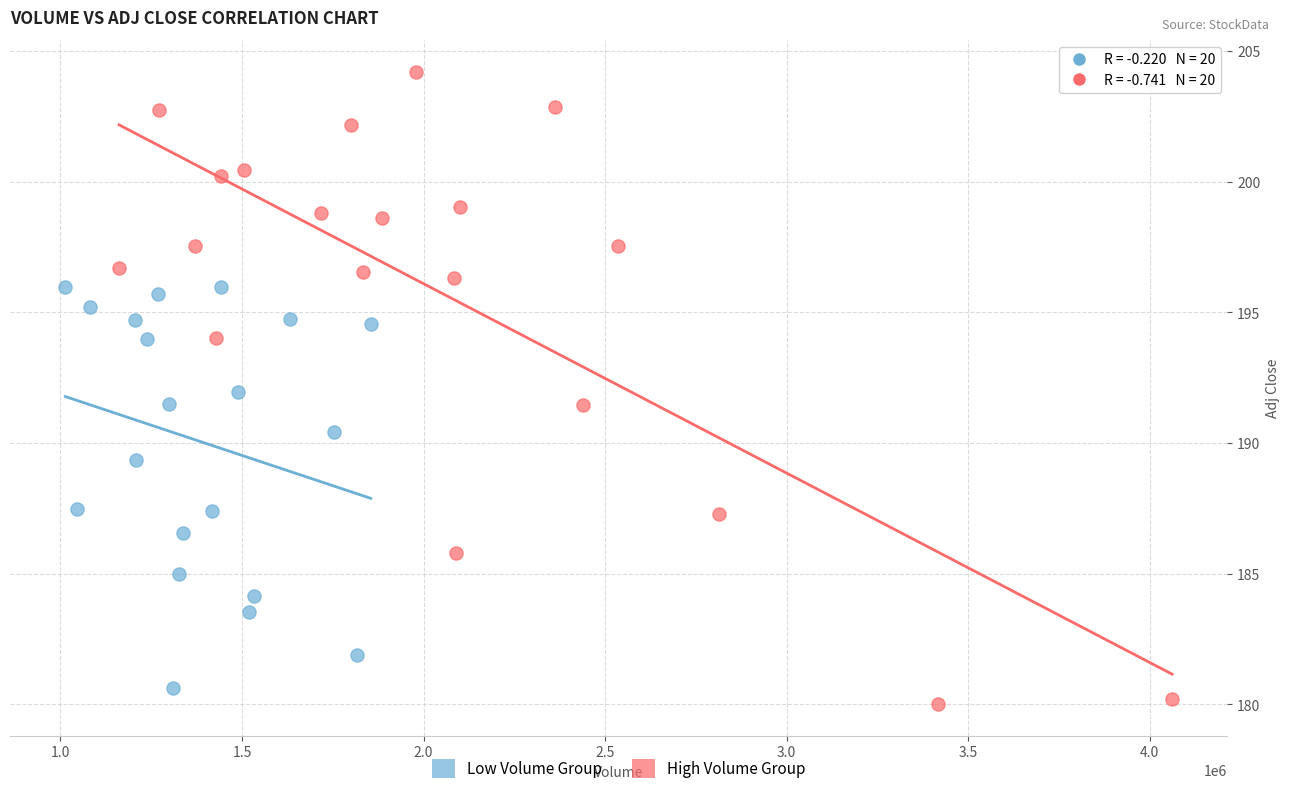

What are all the series names shown in the legend?

Low Volume Group, High Volume Group